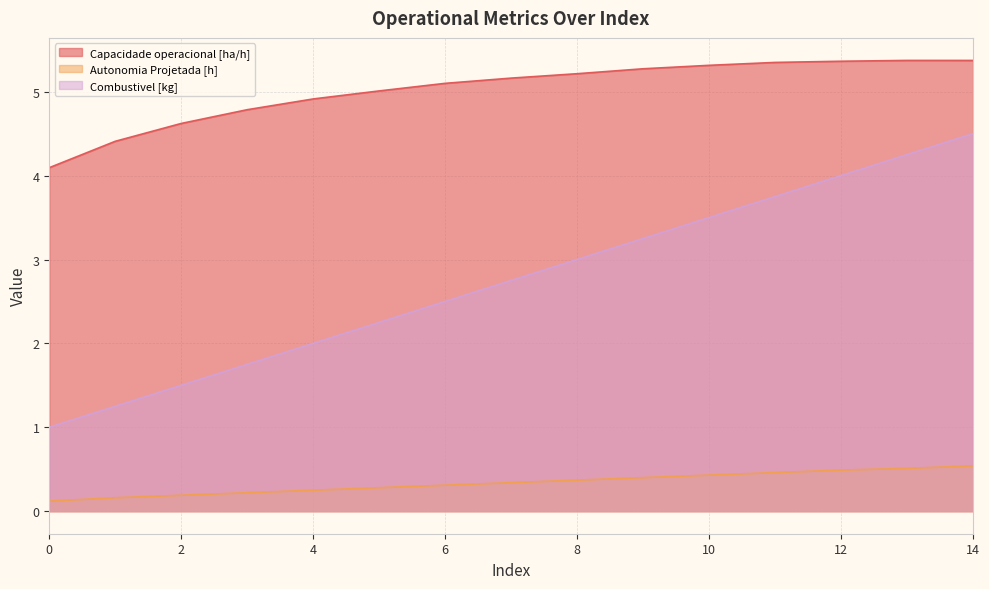

Rank the categories by Capacidade operacional [ha/h] value from lowest to highest.

0, 1, 2, 3, 4, 5, 6, 7, 8, 9, 10, 11, 12, 14, 13